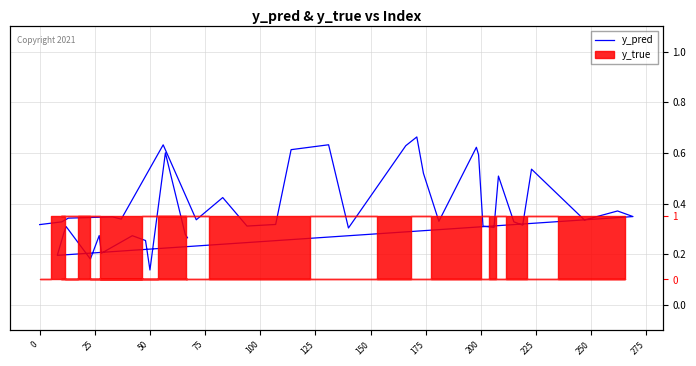

How many data points does each series have?

40